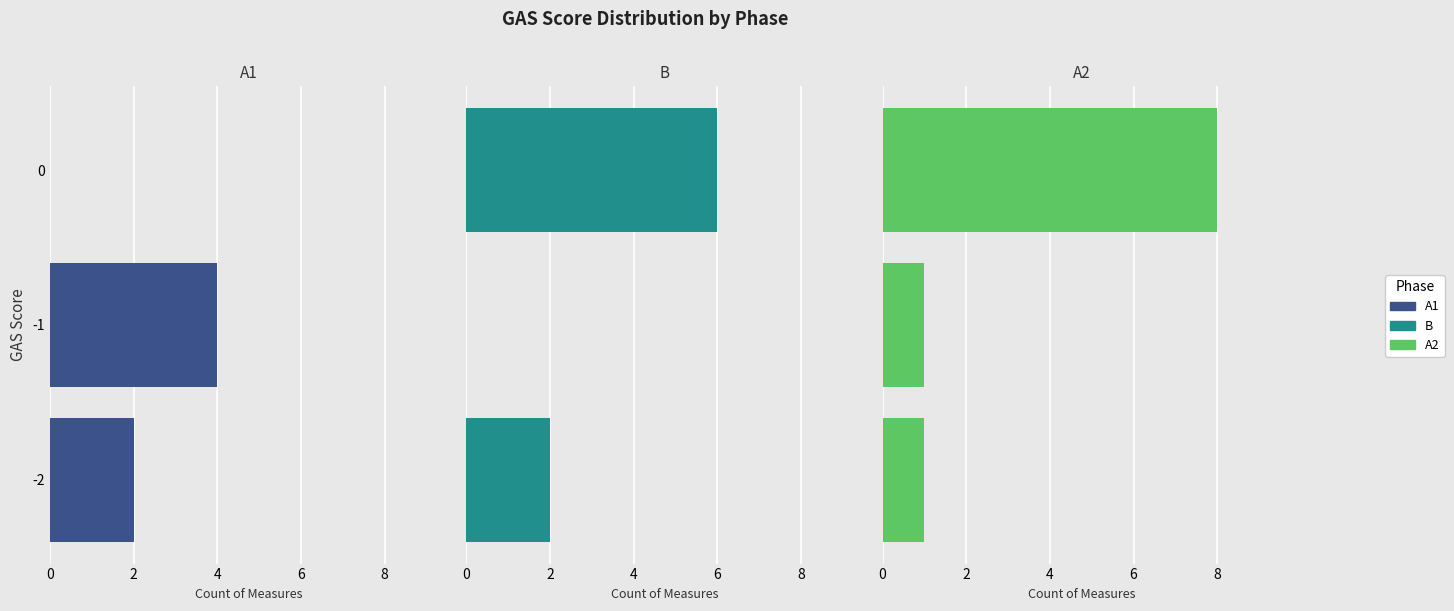

What is the difference between the maximum and second lowest values in the B series?

4